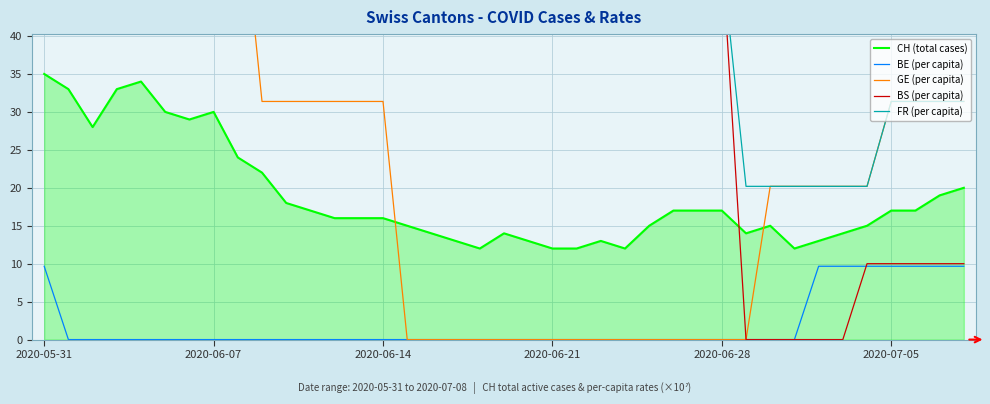

What are all the series names shown in the legend?

CH (total cases), BE (per capita), GE (per capita), BS (per capita), FR (per capita)